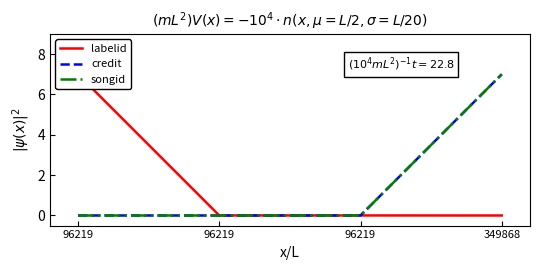

What is the value of the songid point at the 4th from the left?

7.0